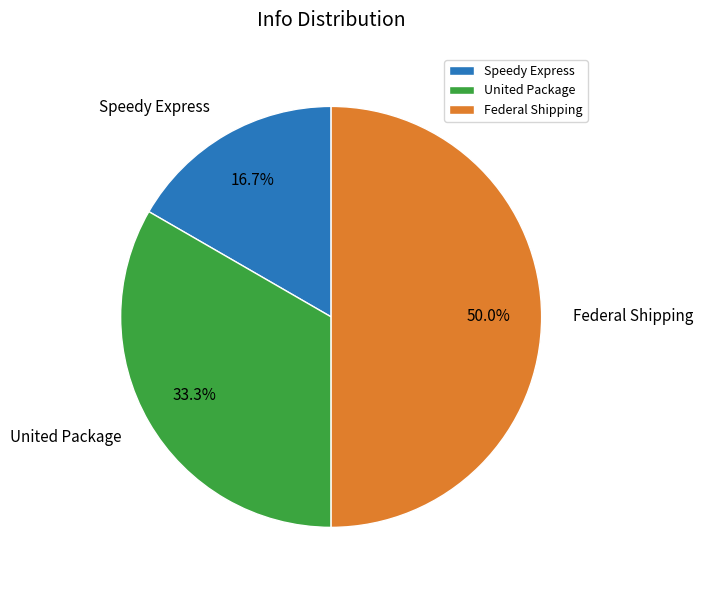

To the nearest percent, what is the difference between the Speedy Express and United Package slice percentages?

17%